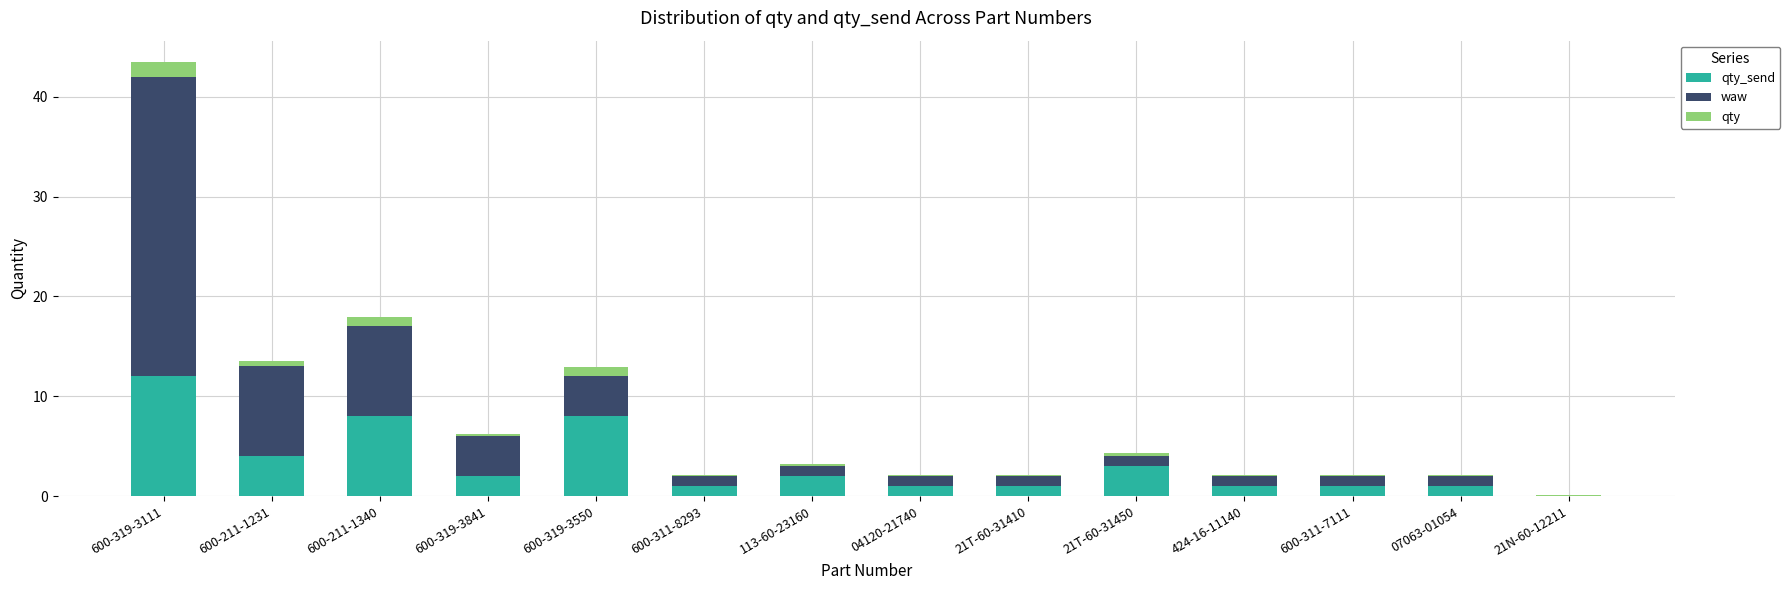

What is the total value across all series at 600-319-3550?

13.0